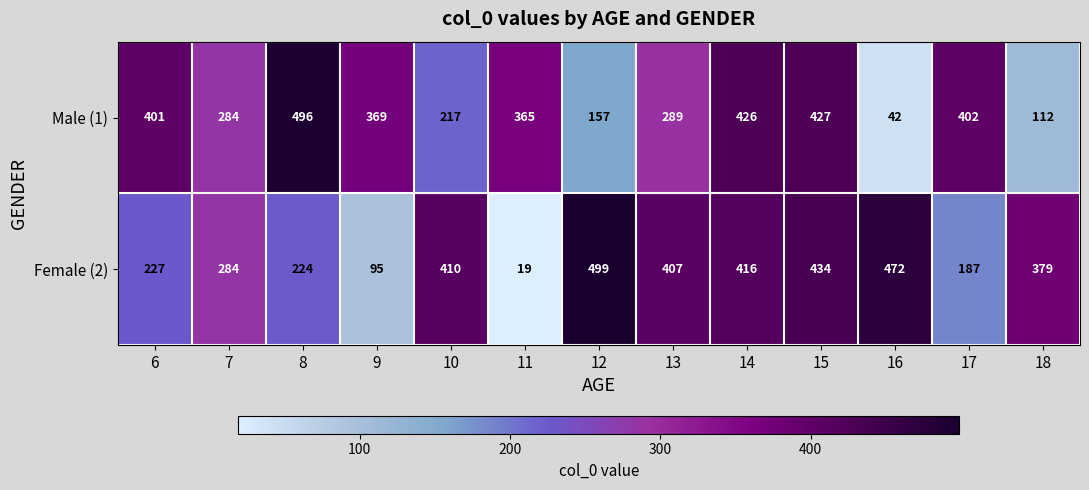

How many series are shown in this chart?

2